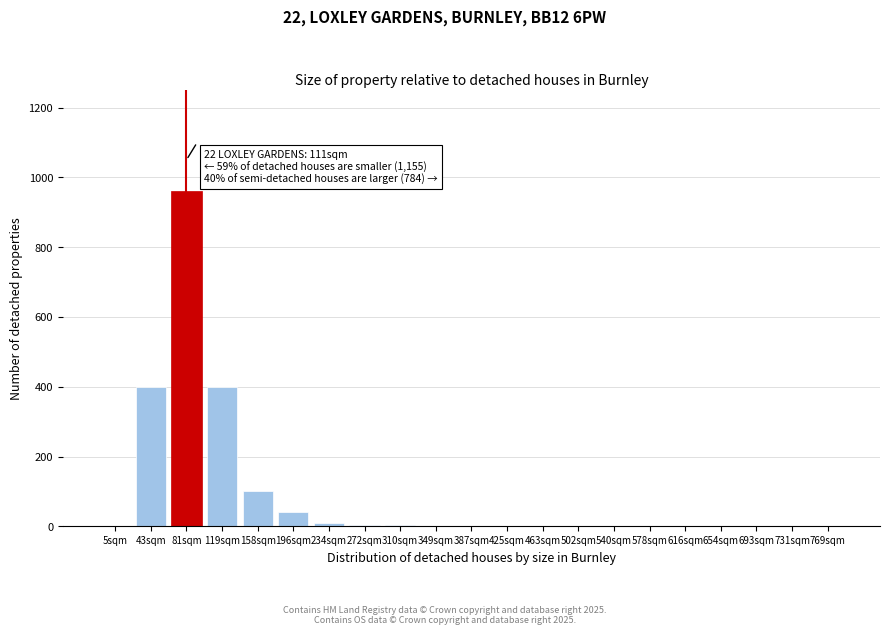

What is the ratio of the value at 158sqm to the value at 196sqm?

2.5